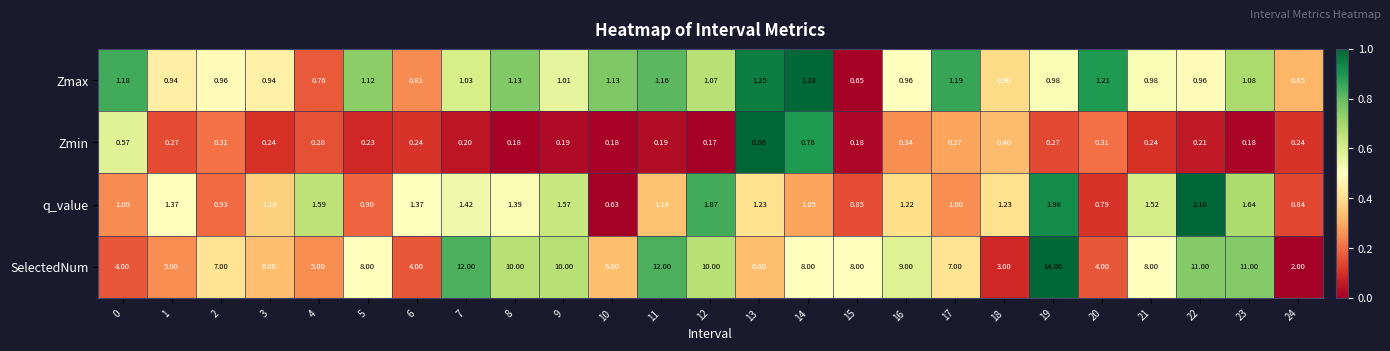

Between 6 and 7, which series saw the biggest shift?

SelectedNum